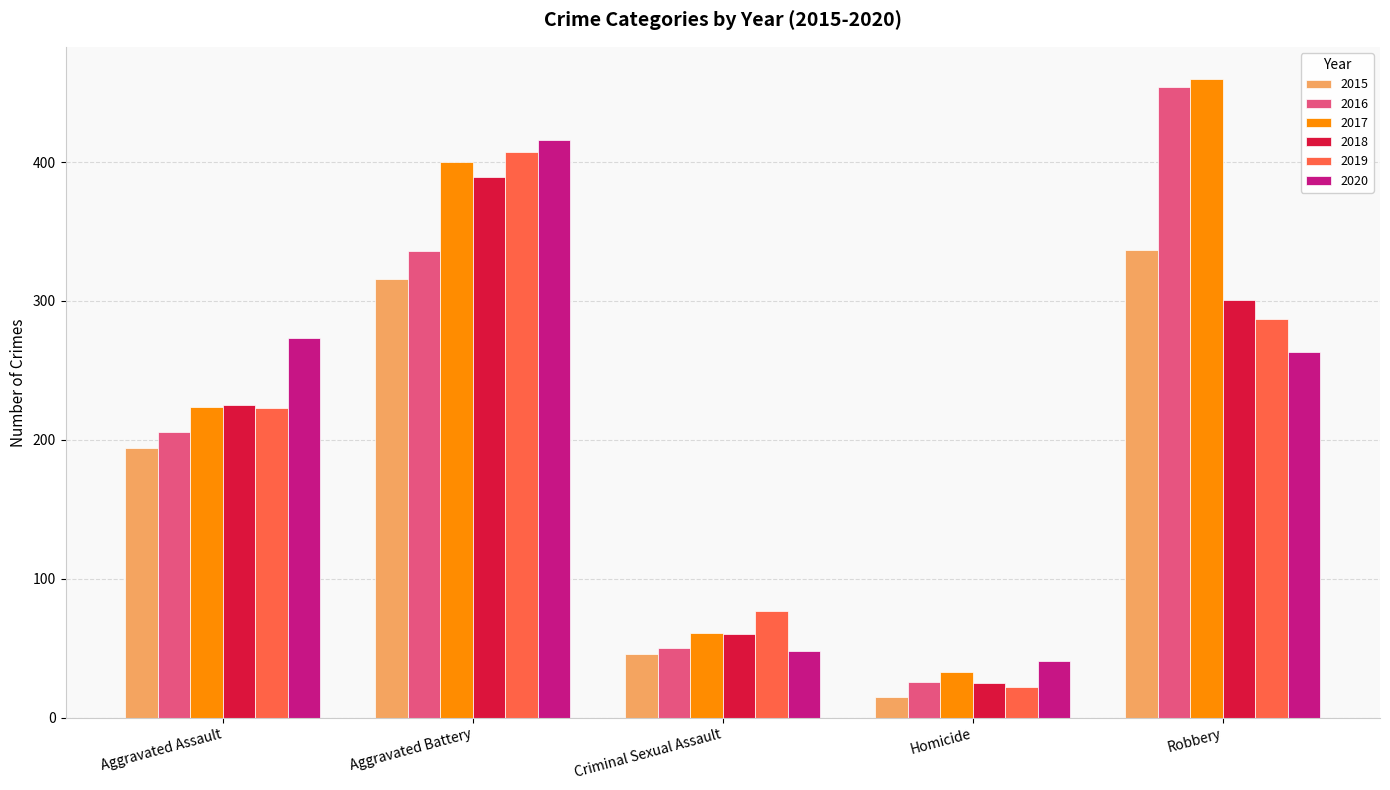

What is the label of the 3rd bar from the left?

Criminal Sexual Assault